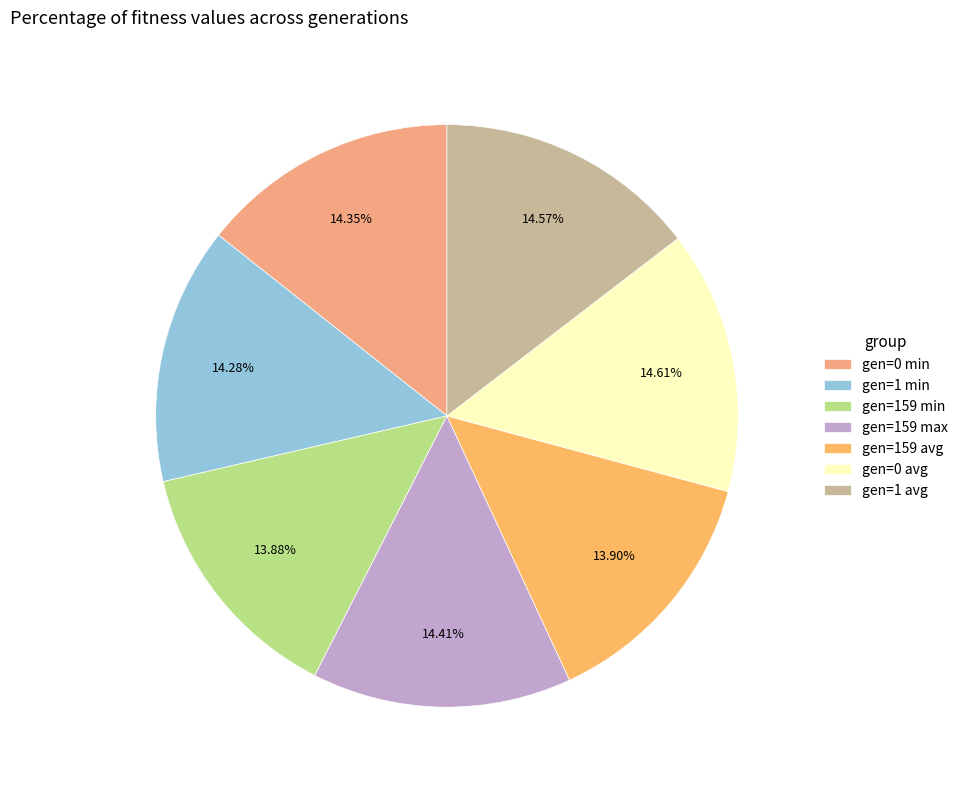

To the nearest percent, what is the difference between the largest and smallest slice percentages?

1%